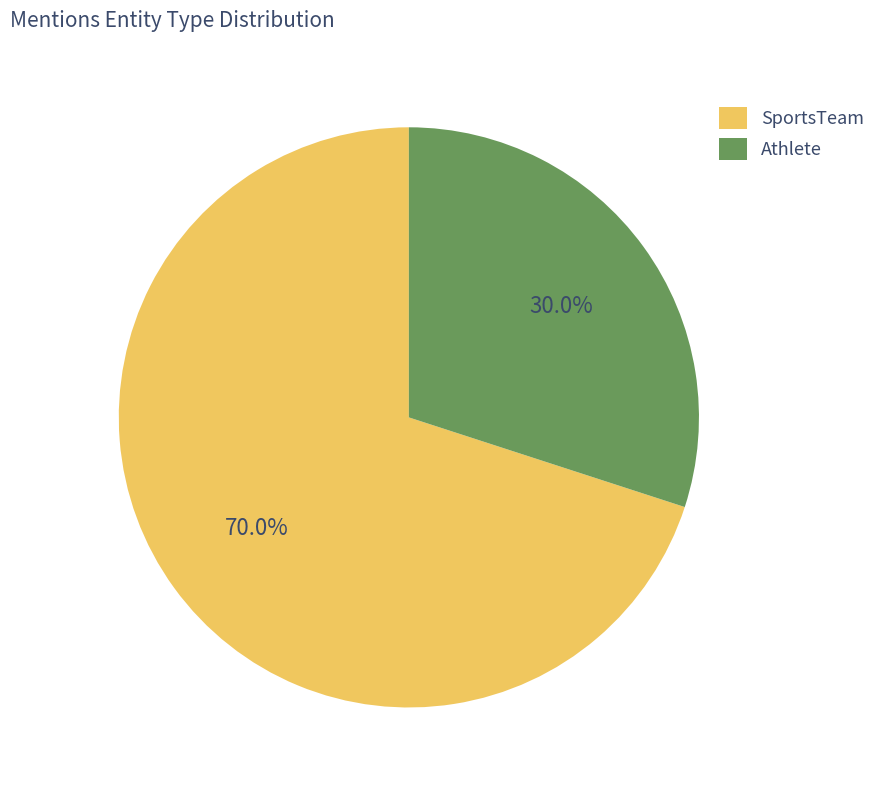

To the nearest percent, what is the difference between the Athlete and SportsTeam slice percentages?

40%